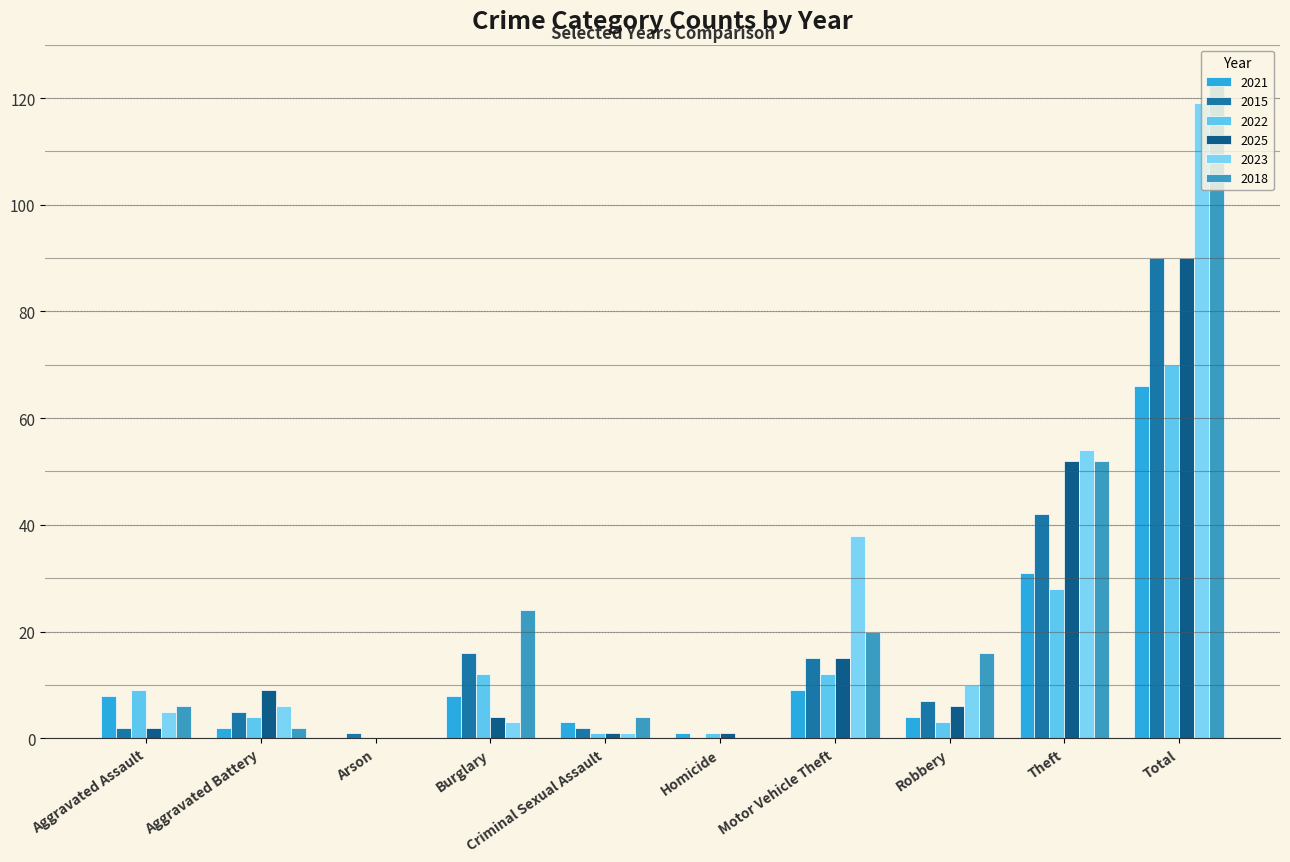

True or false: 2022 has a value of 6 at Aggravated Assault.

False